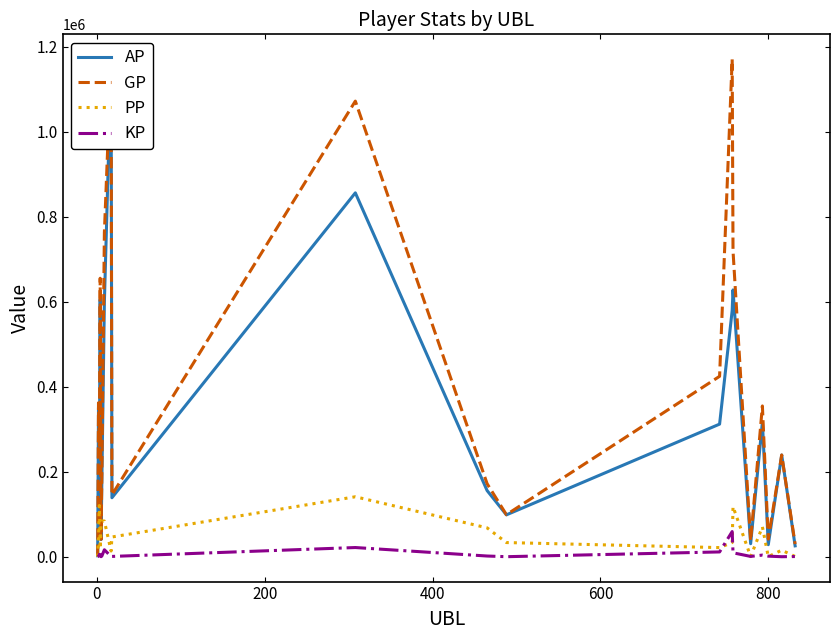

What is the maximum value for PP?

141059.0